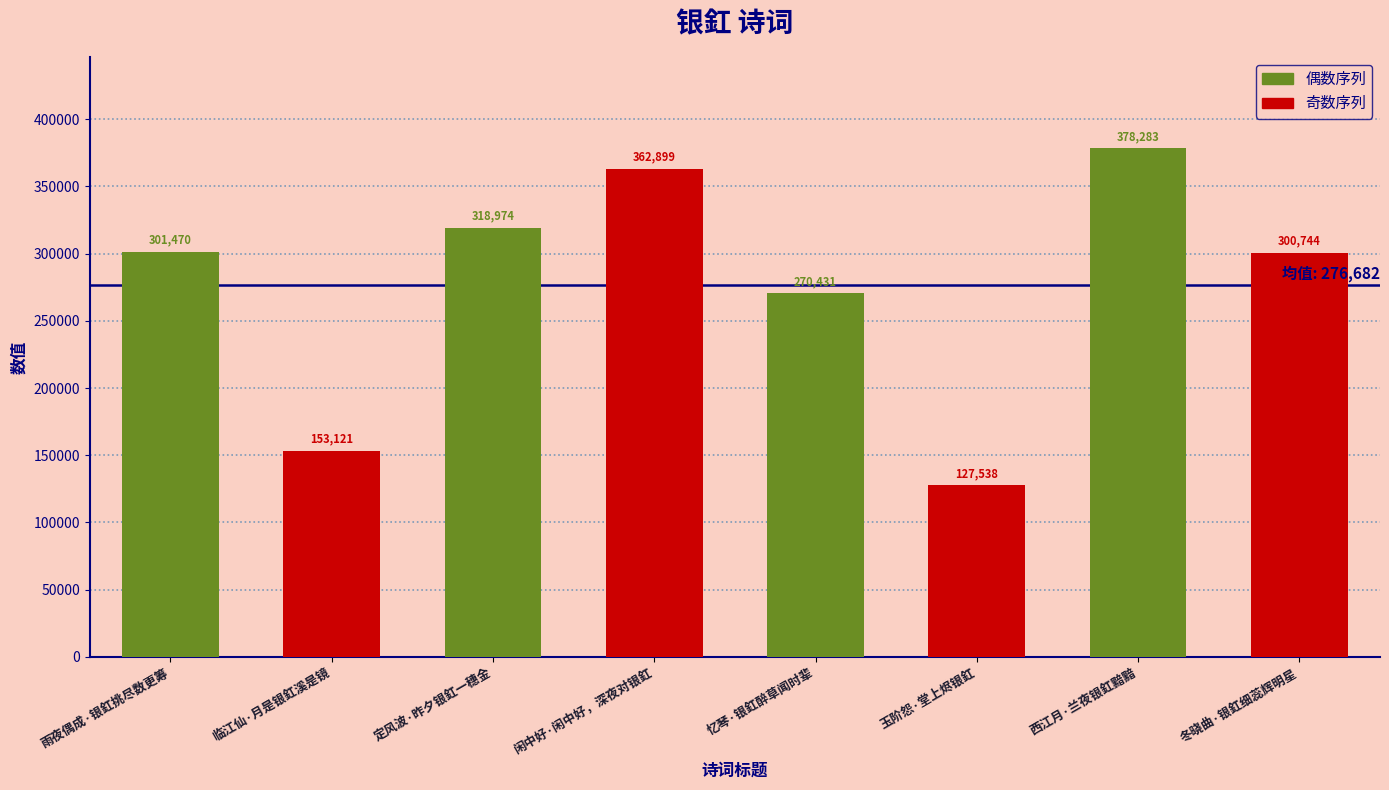

Rank the series at 雨夜偶成·银釭挑尽数更筹 from lowest to highest value.

奇数序列, 偶数序列